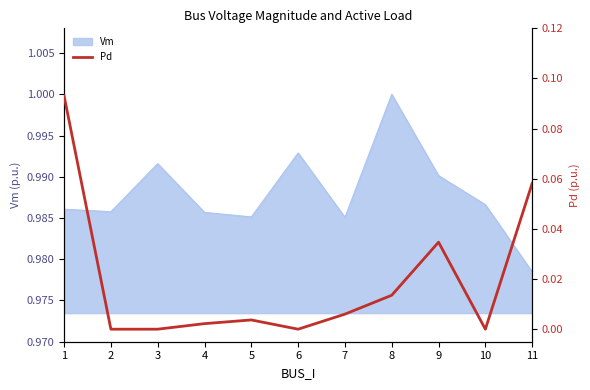

At which category does the data reach its first local valley?

6